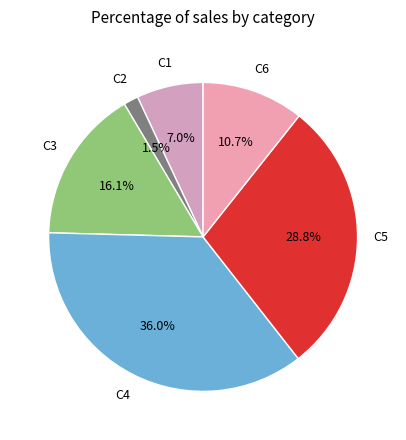

Count the number of slices in the pie.

6